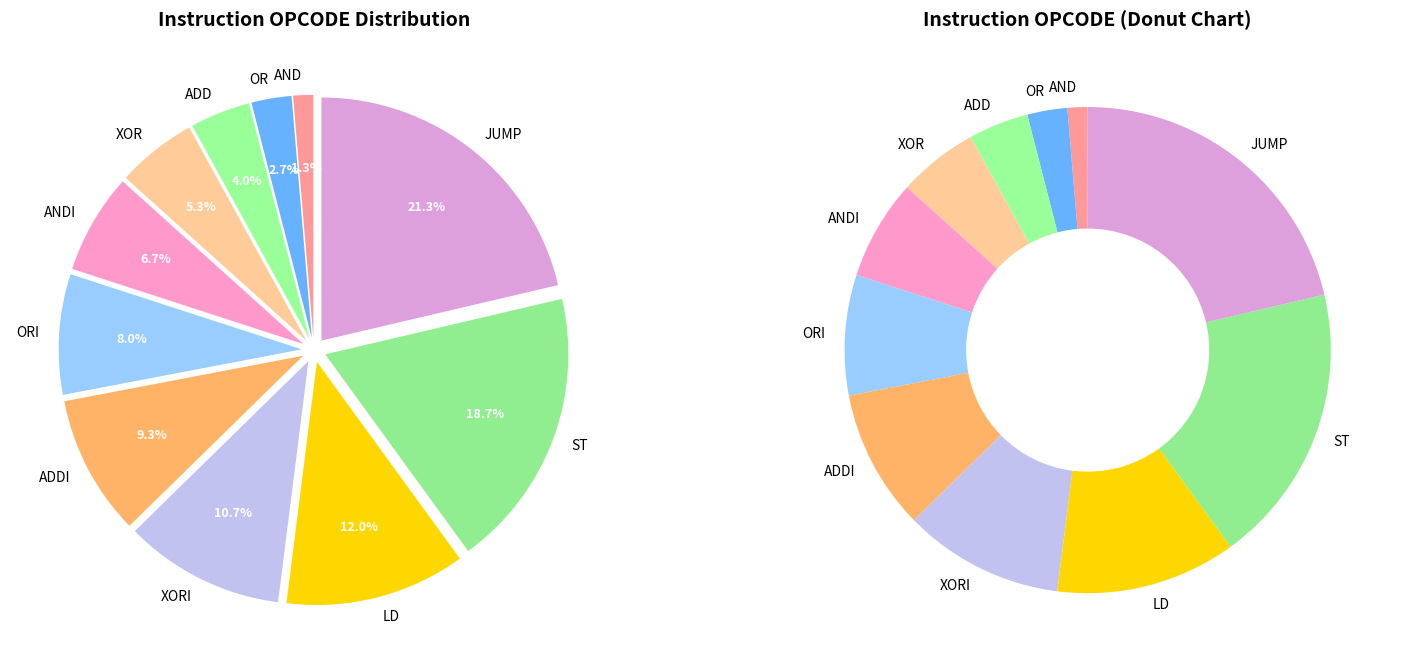

Which slice is the smallest?

AND